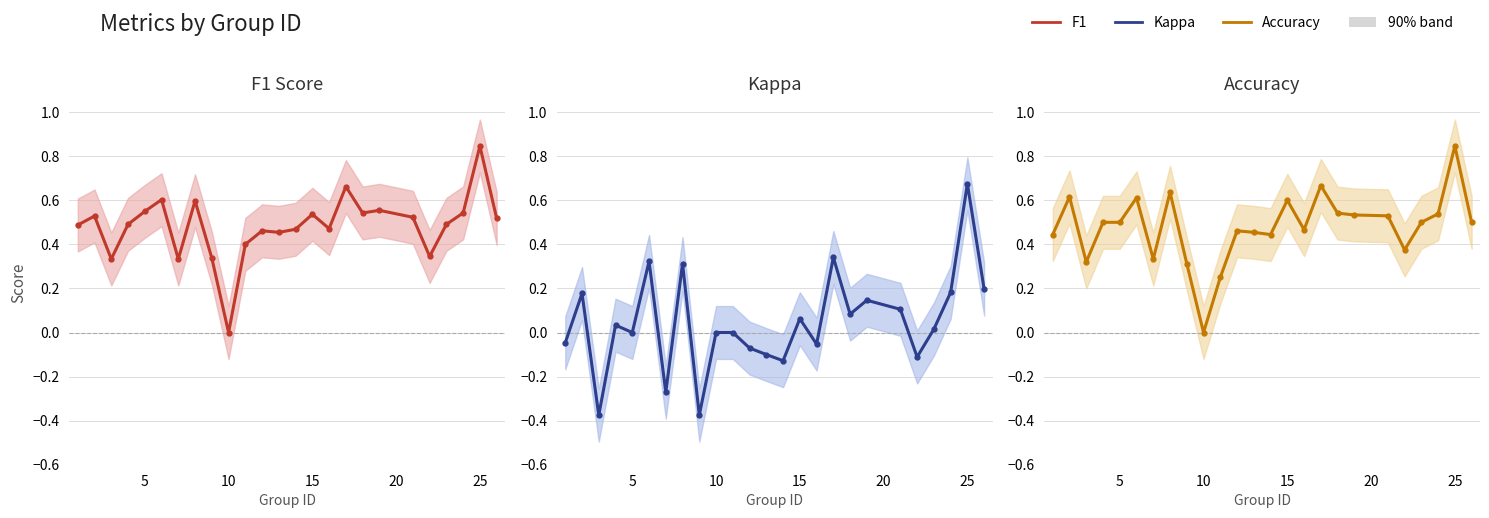

What is the maximum value shown in the chart?

0.8